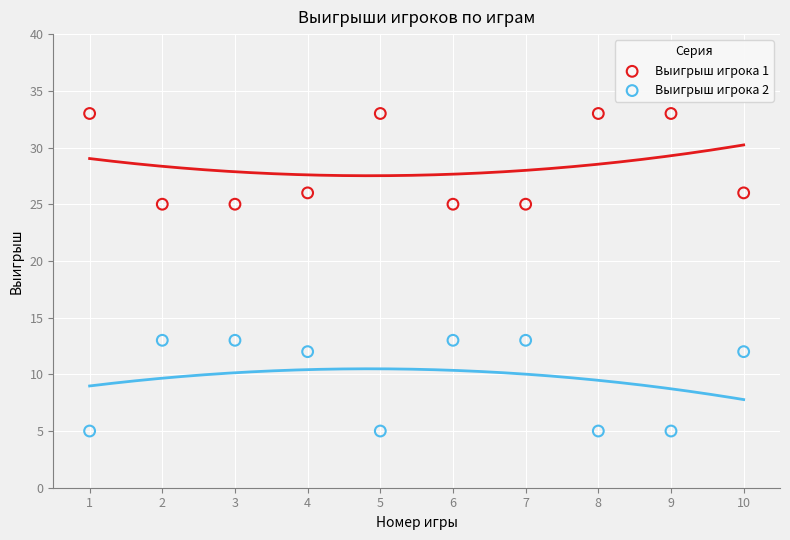

Which series contains the highest Y value?

Выигрыш игрока 1